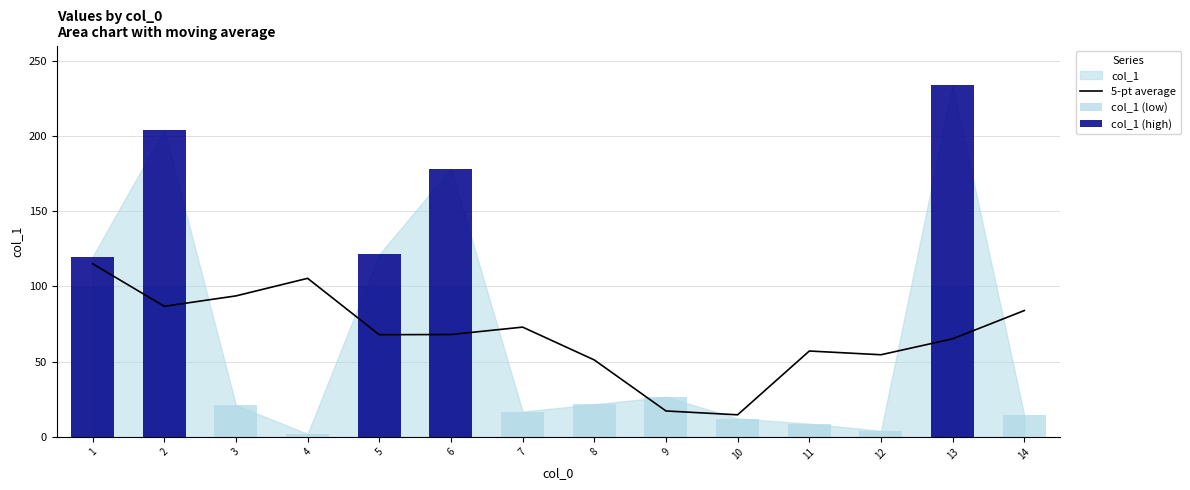

The 5-pt average series shows 51.1 at 8. True or false?

True